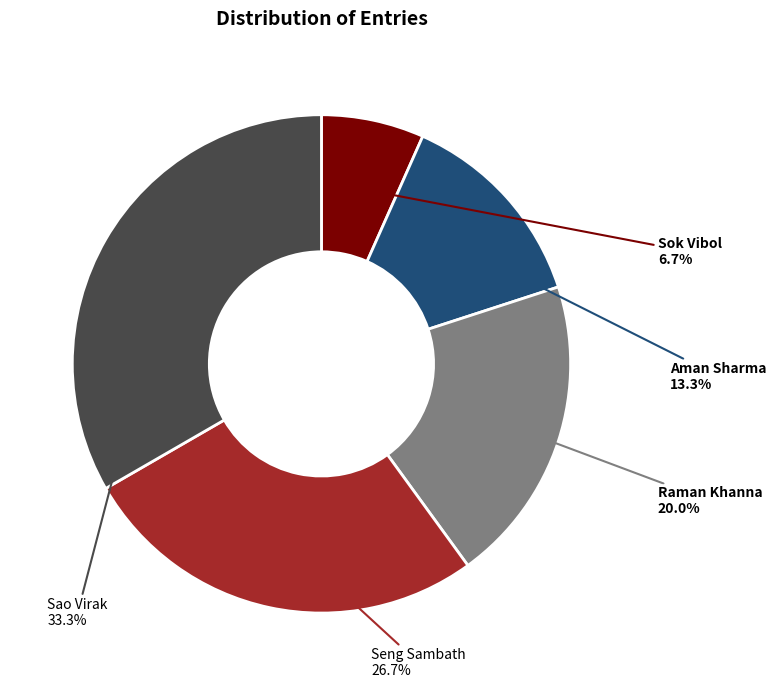

Is there a majority slice in this chart?

No